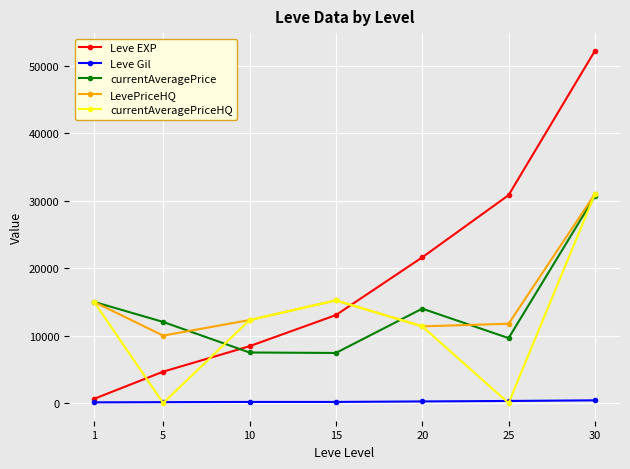

Does the chart have visible grid lines?

Yes